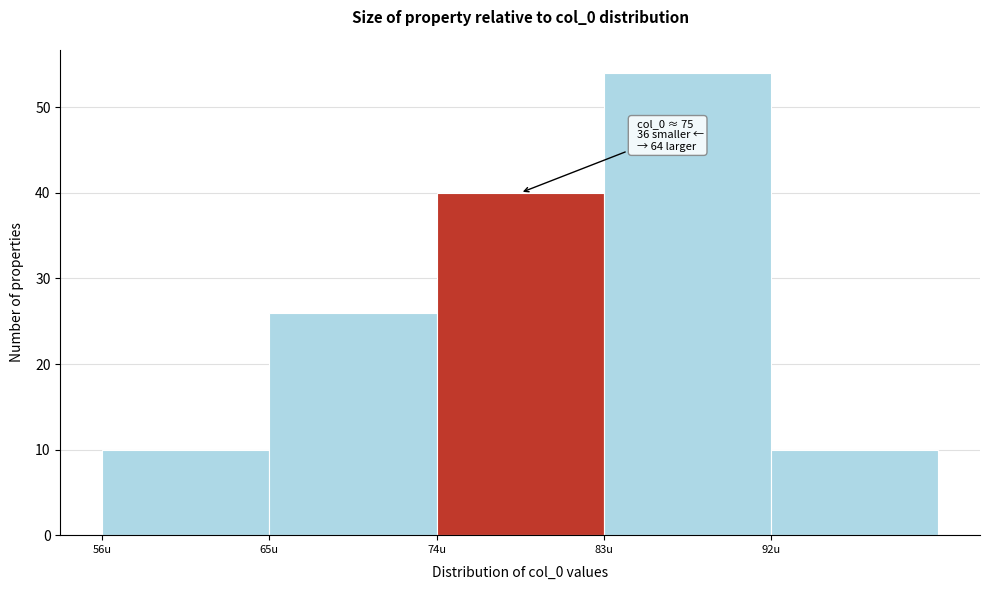

Reading left to right, extract all data points from this chart.

56u=10	65u=26	74u=40	83u=54	92u=10